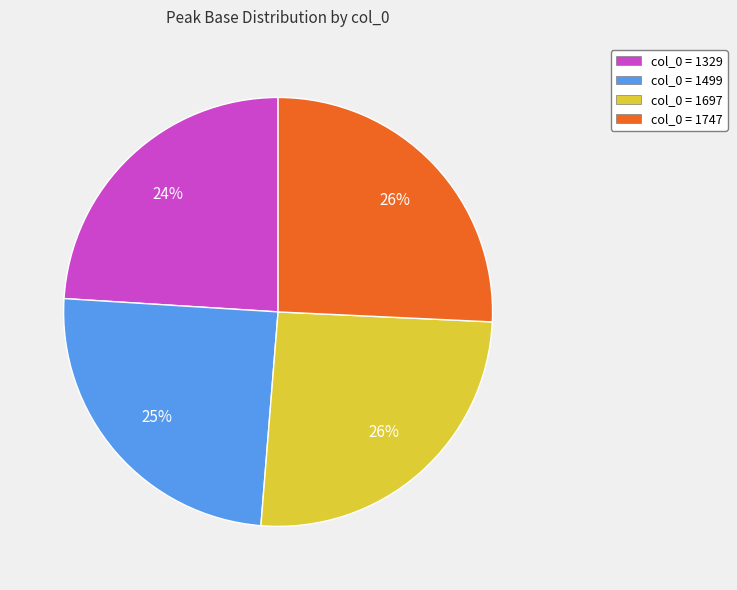

Is it true that col_0 = 1747 is 26% of the pie?

True